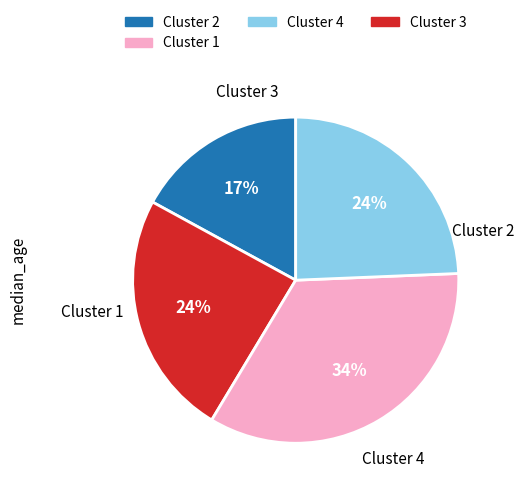

To the nearest percent, what is the difference between the largest and smallest slice percentages?

17%